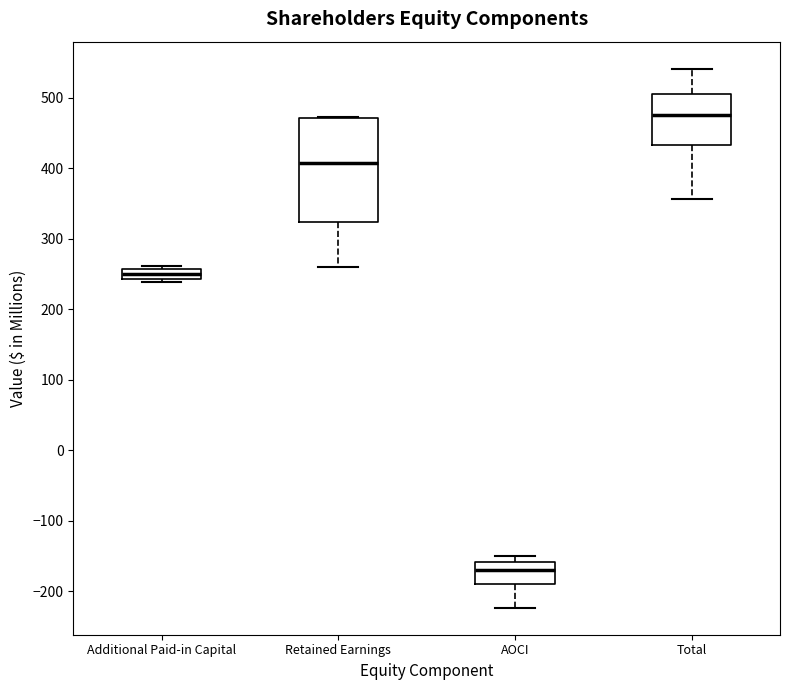

Where is the upper edge of the box for Retained Earnings on the y-axis? The values are not printed on the chart, so give them approximately, as read against the axis.

470